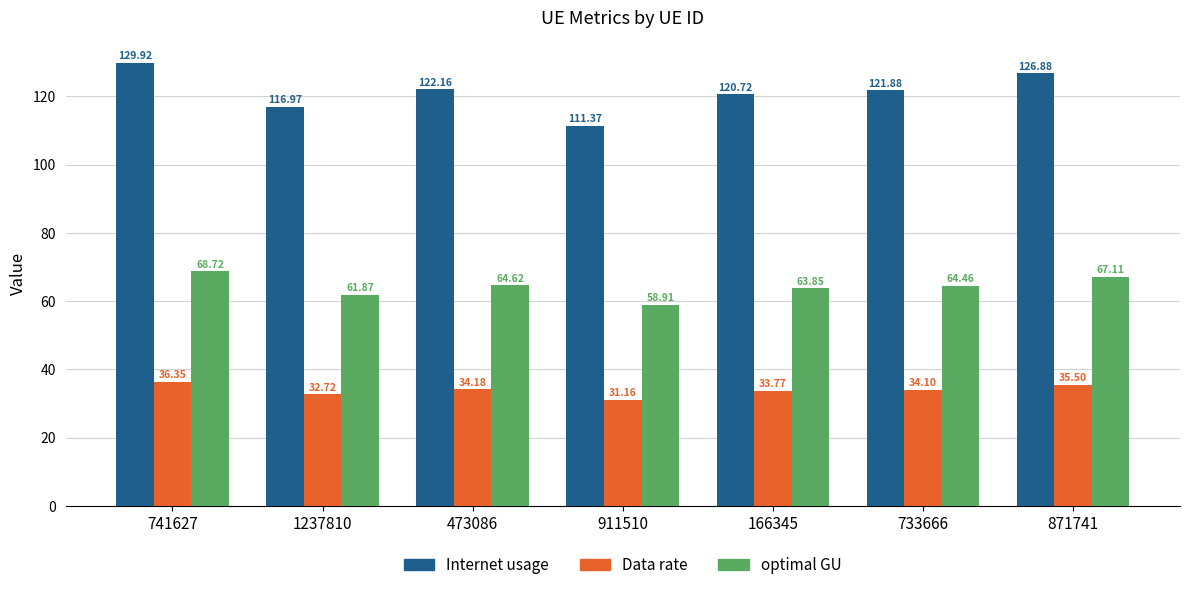

What is the highest value of the optimal GU series?

68.7